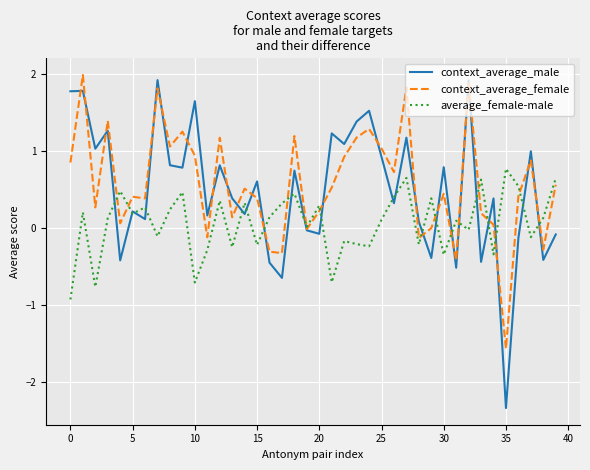

Rank the series by their maximum value, from highest to lowest.

context_average_female, context_average_male, average_female-male